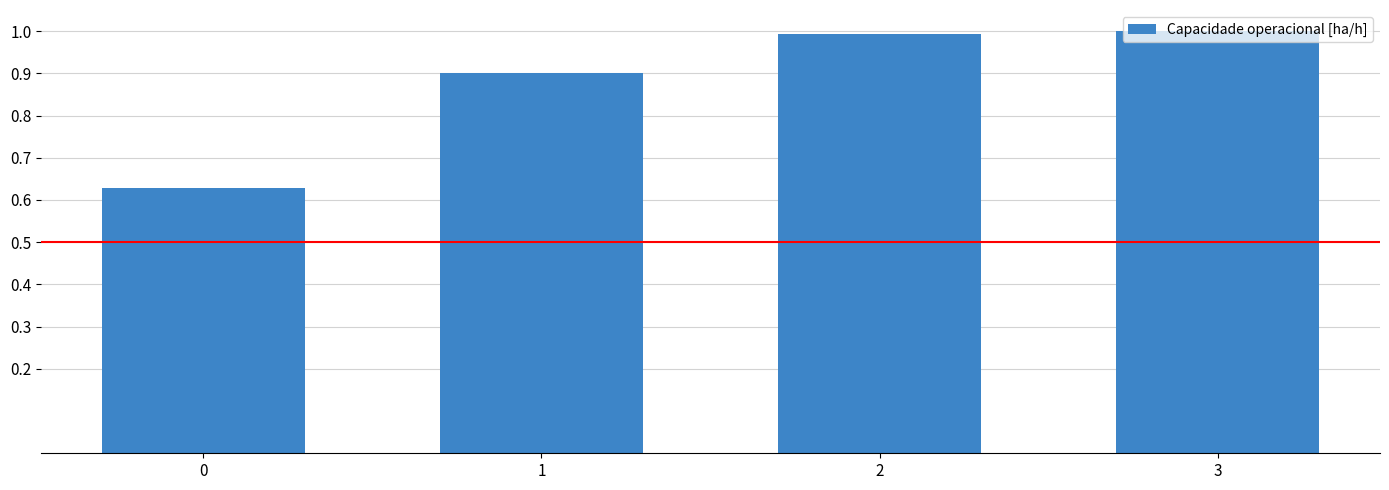

What is the maximum value shown in the chart?

1.0